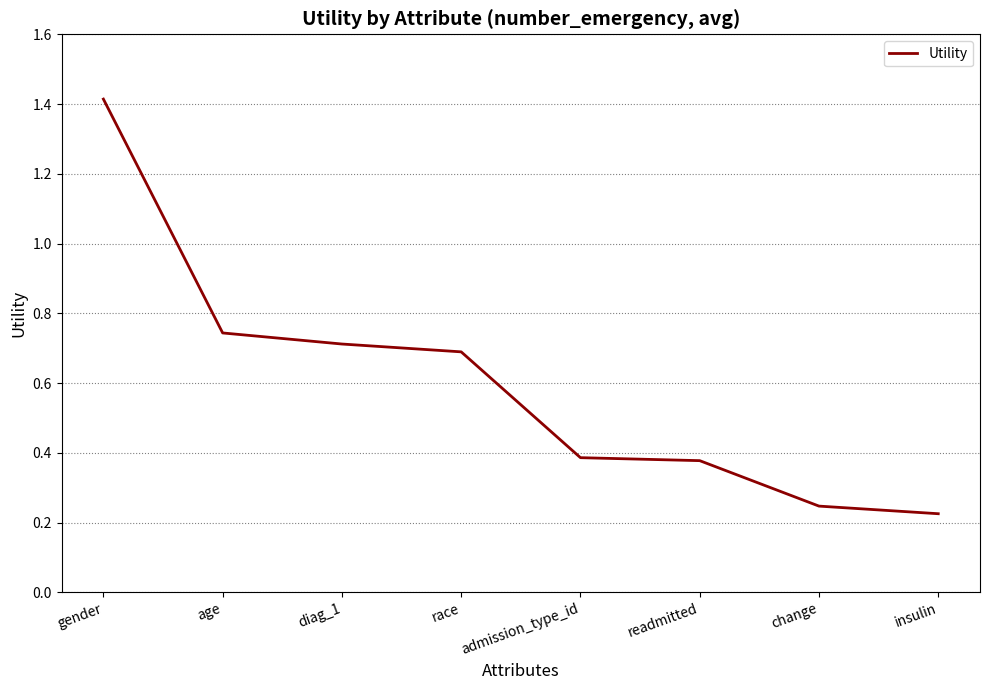

Does the chart display data point markers on the line(s)?

No